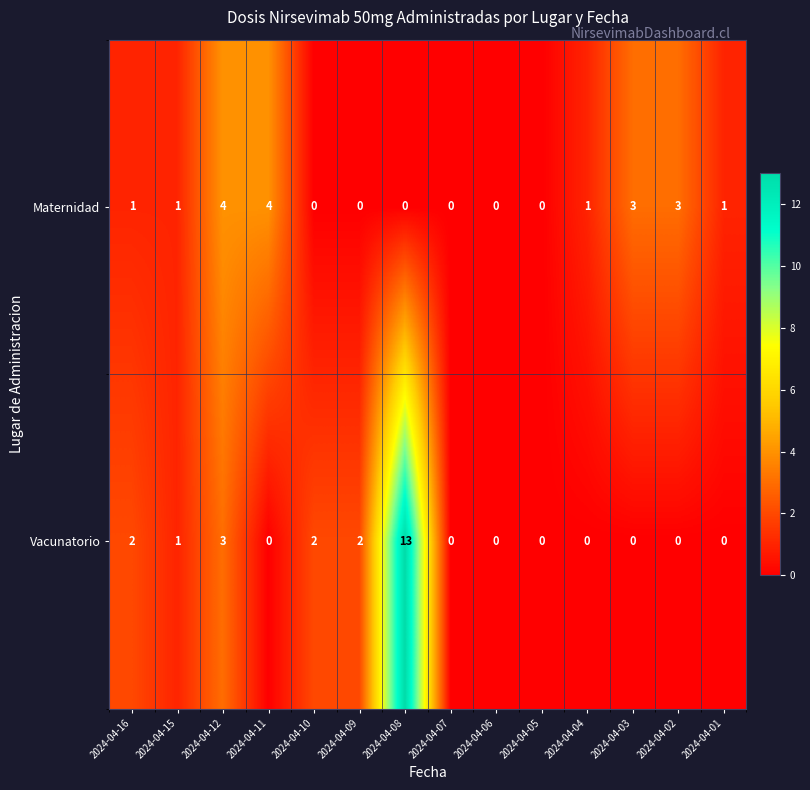

What is the maximum value for Maternidad?

4